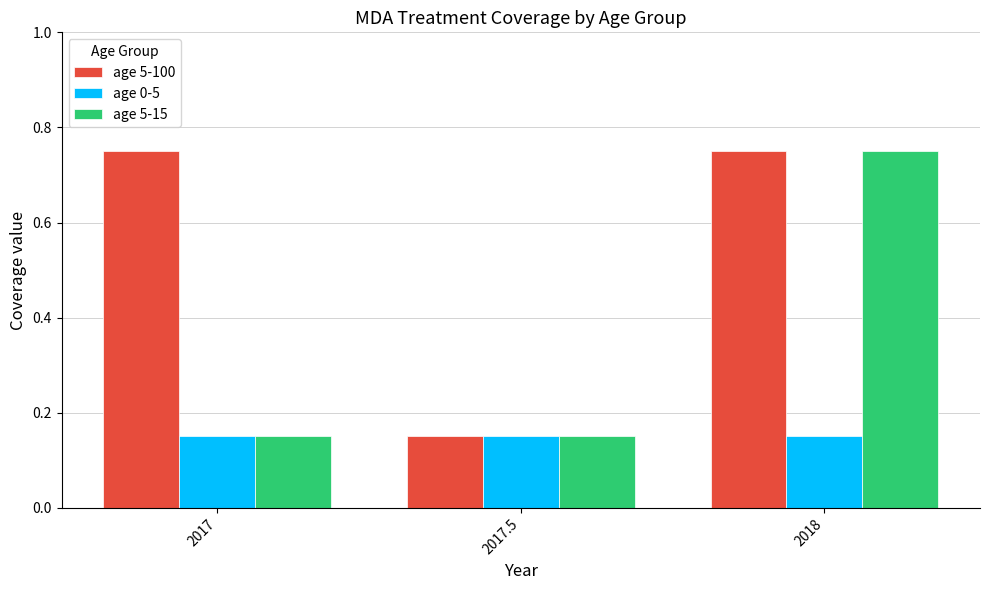

How many age 5-15 values are between 0 and 1?

3